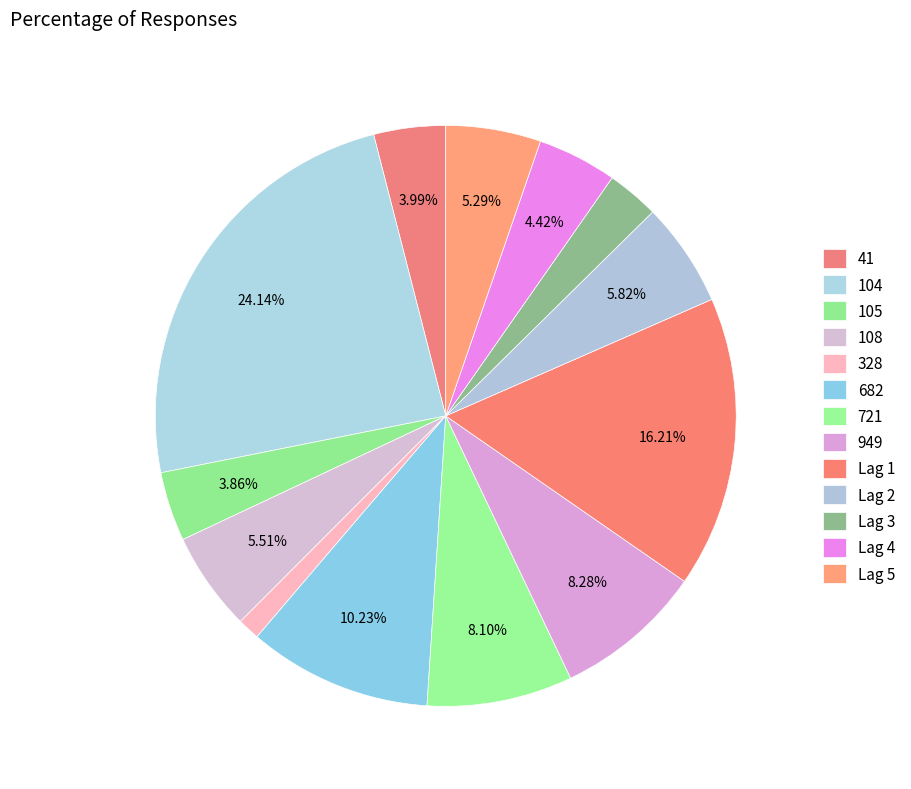

Which slice is the largest?

104